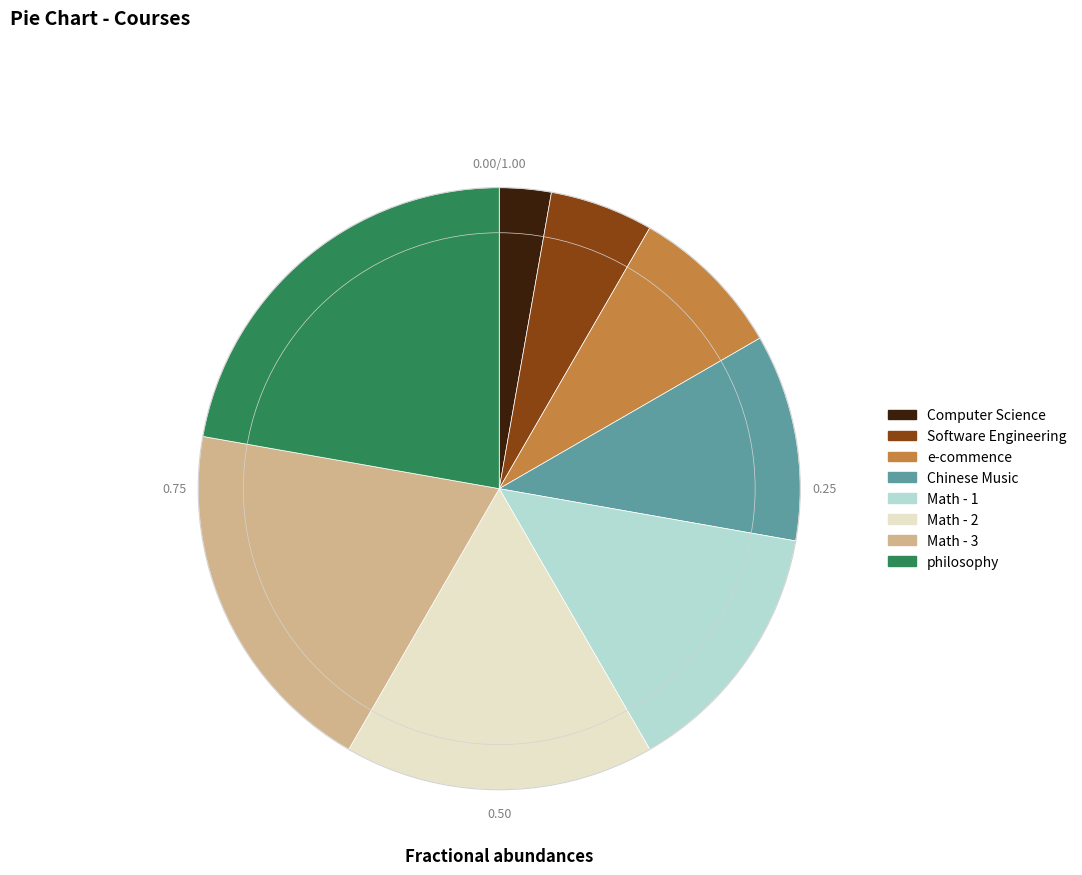

Which slice is the smallest?

Computer Science